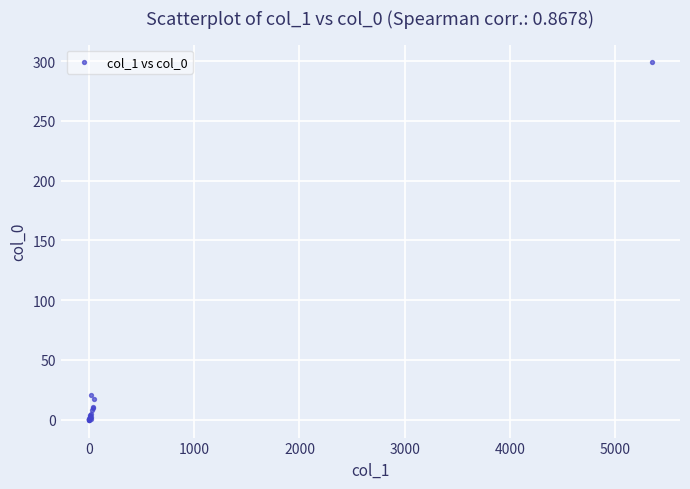

What Y value in the scatter plot is closest to 149?

21